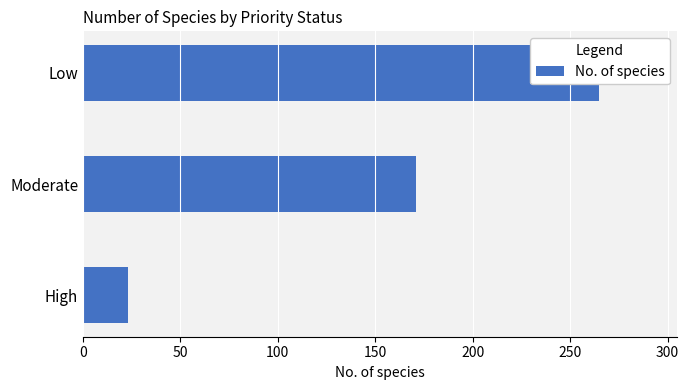

What is the approximate value at High, to the nearest 10?

20